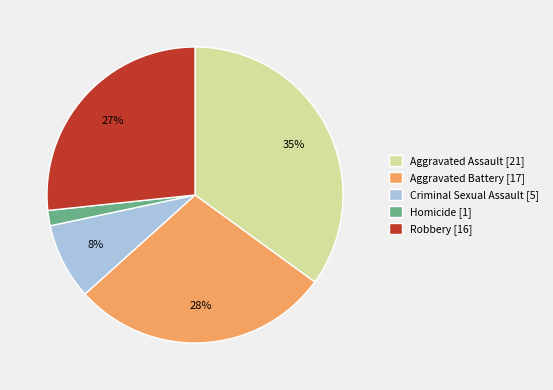

To the nearest percent, what is the difference between the largest and smallest slice percentages?

33%